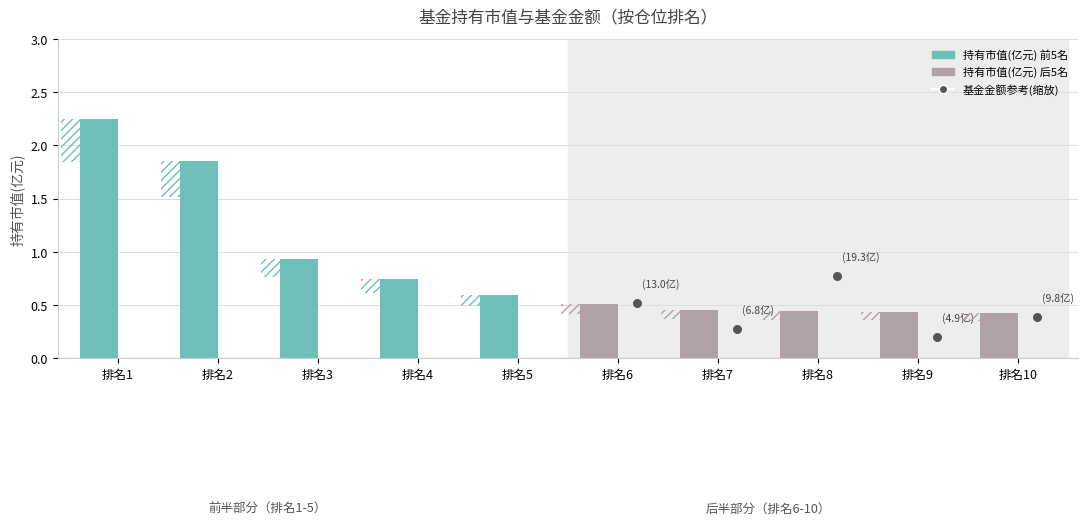

Is the value of 持有市值(亿元) (后半段) at 排名1 greater than the value of 持有市值(亿元) at 排名3?

No